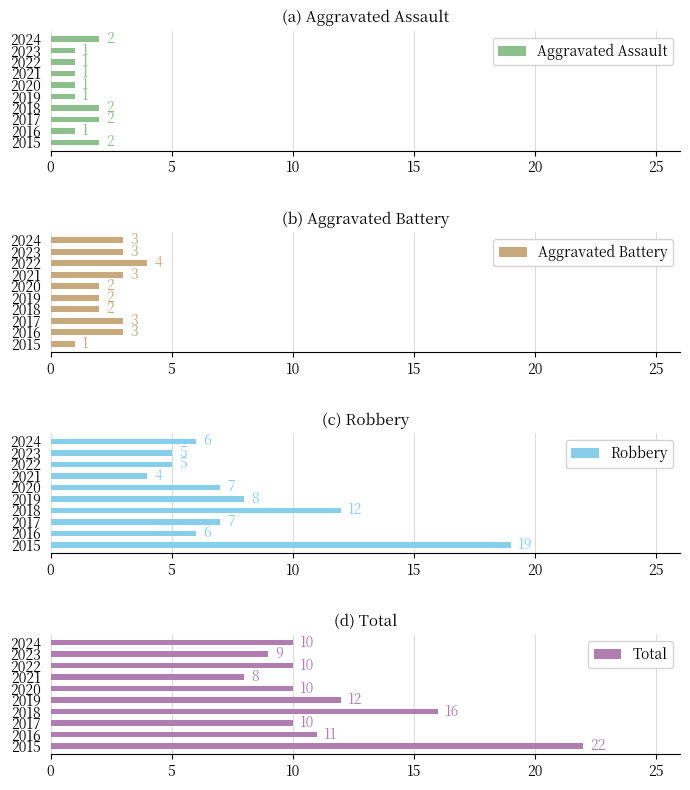

The value of Aggravated Assault at 2017 is 2. True or false?

True